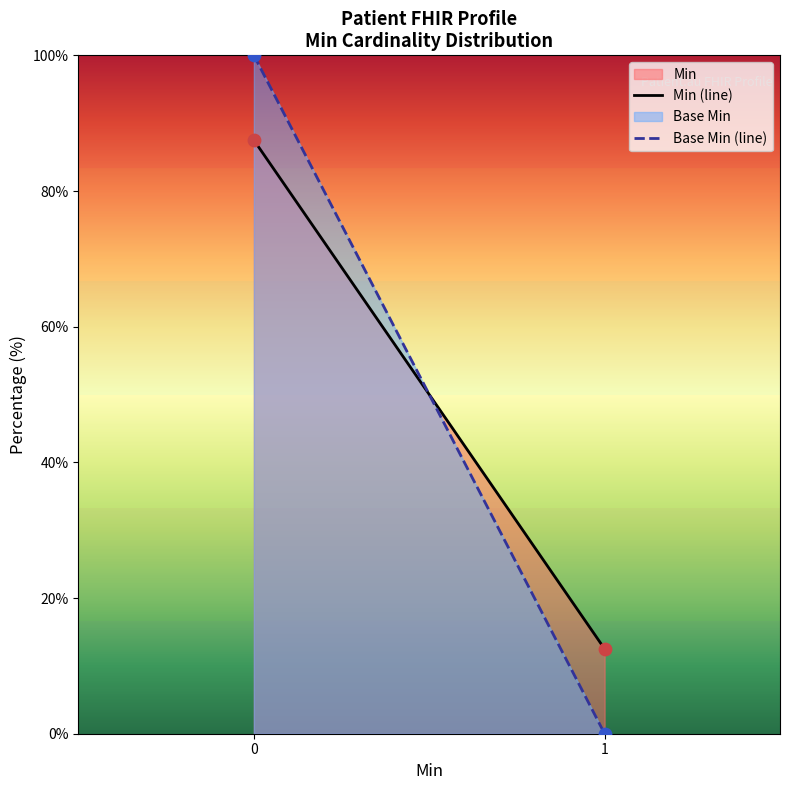

At how many categories does at least one series exceed 98?

1